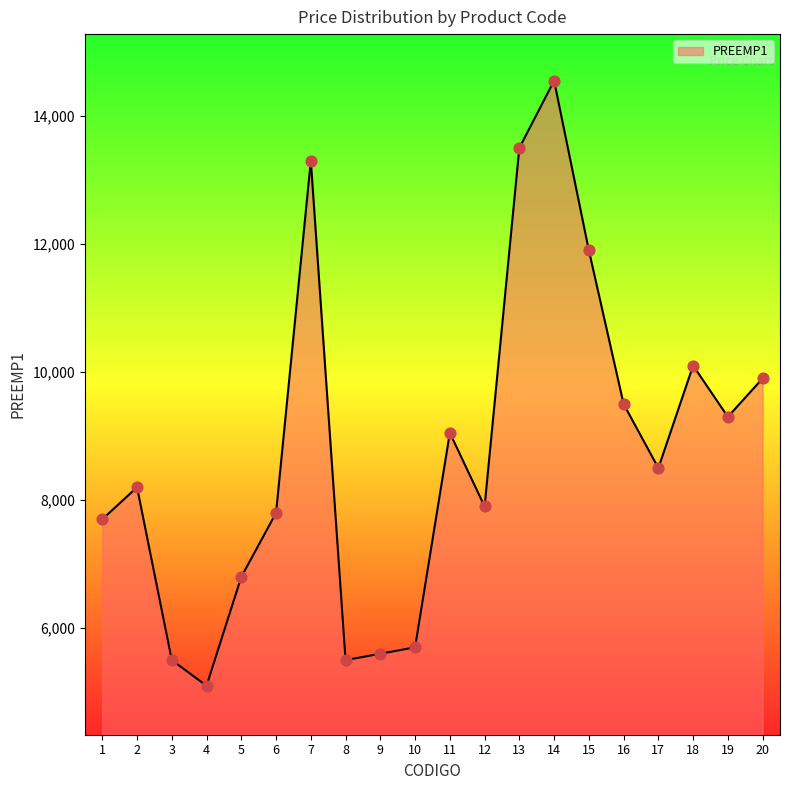

What is the ratio of the value at 2 to the value at 18?

0.8